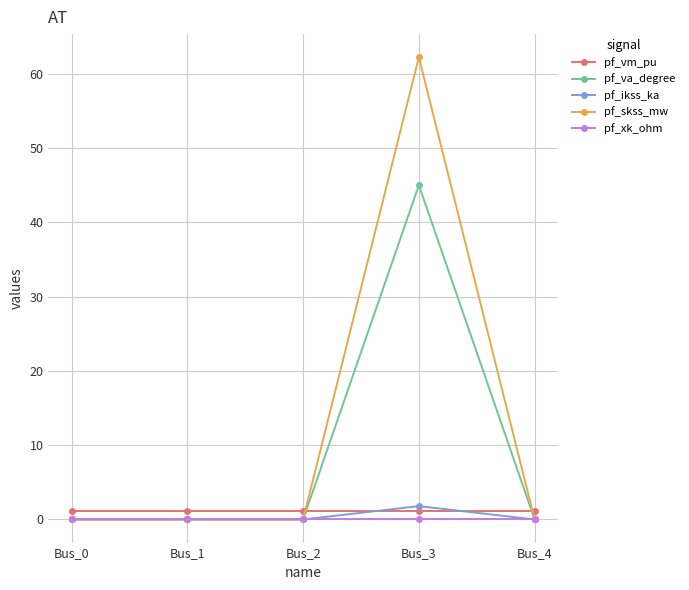

What is the value of the pf_vm_pu point at the 3rd from the left?

1.1